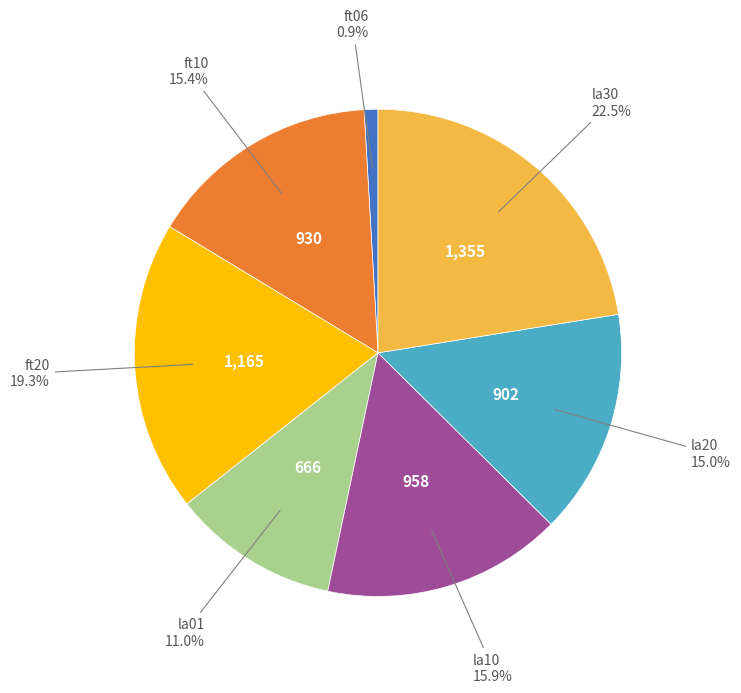

Is there any slice that represents more than half of the pie?

No